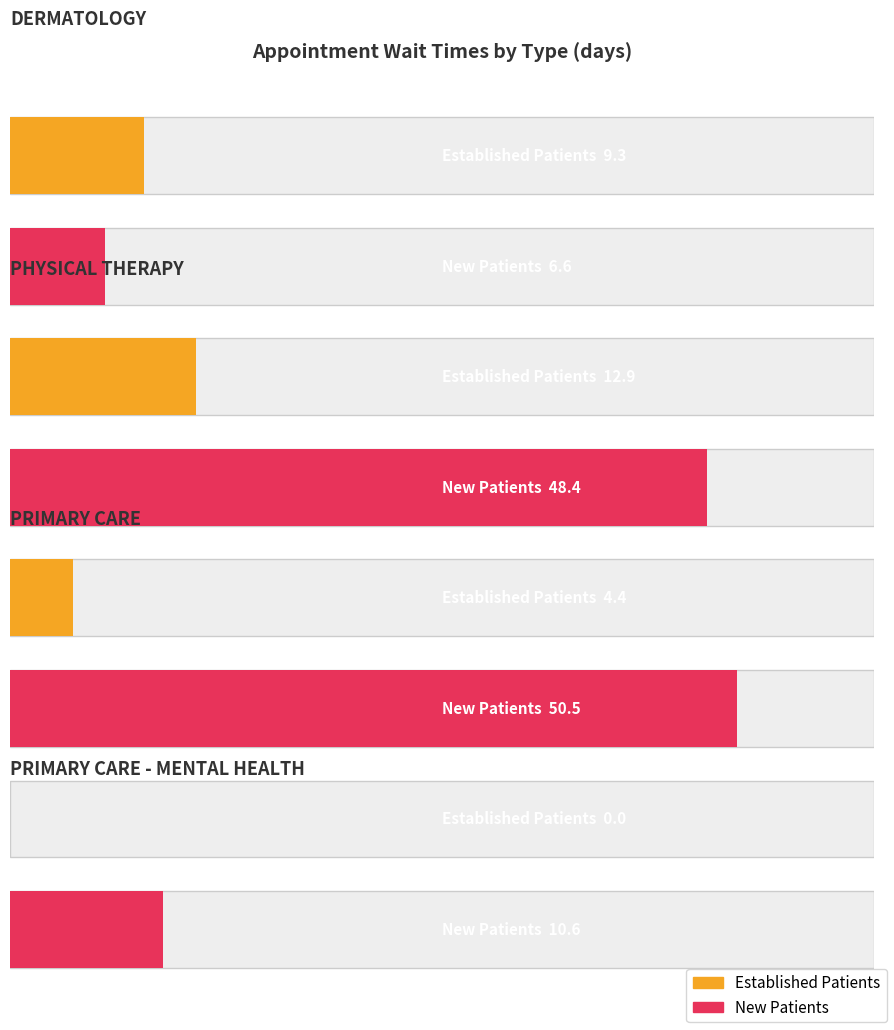

What is the difference between the maximum and minimum values in the EstablishedPatients series?

12.9